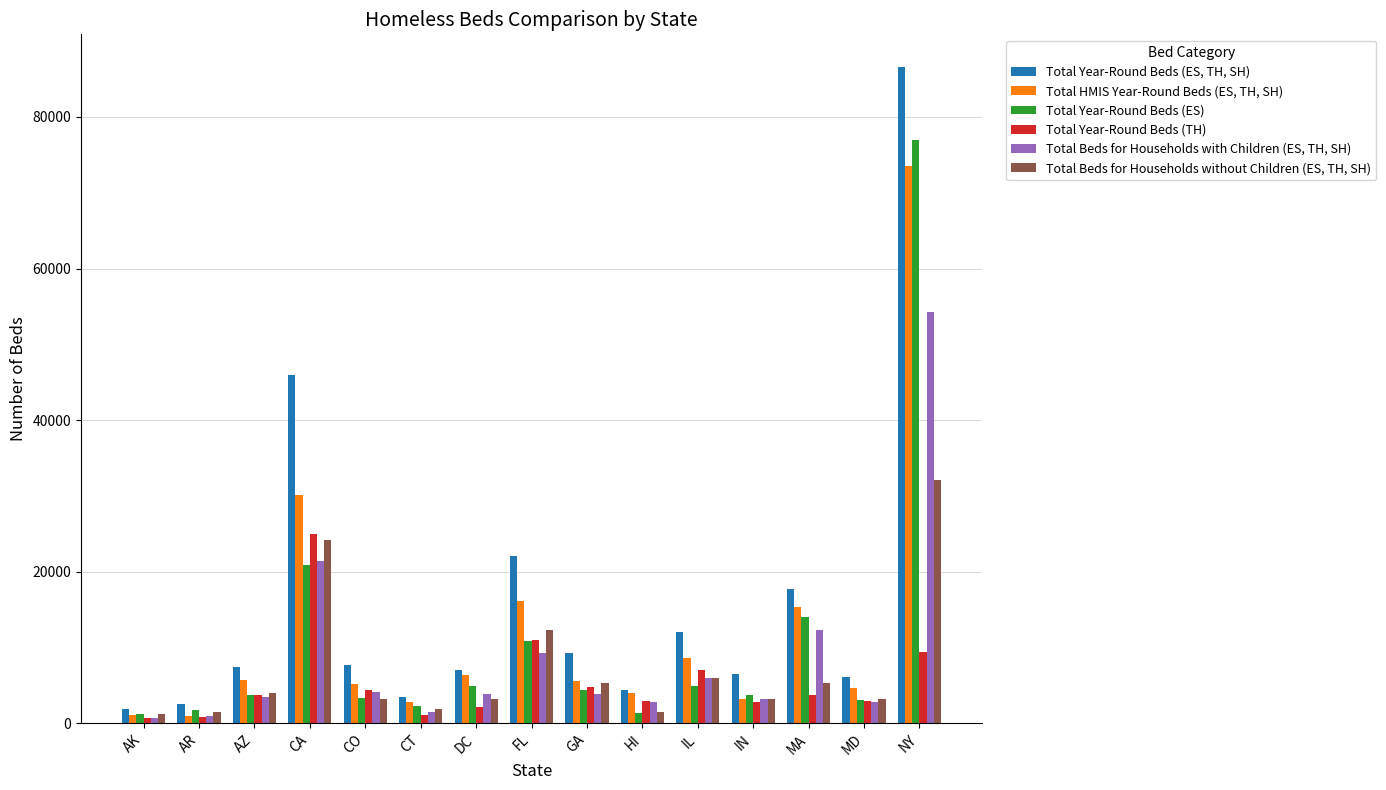

At which label does Total Beds for Households without Children (ES, TH, SH) reach its peak?

NY